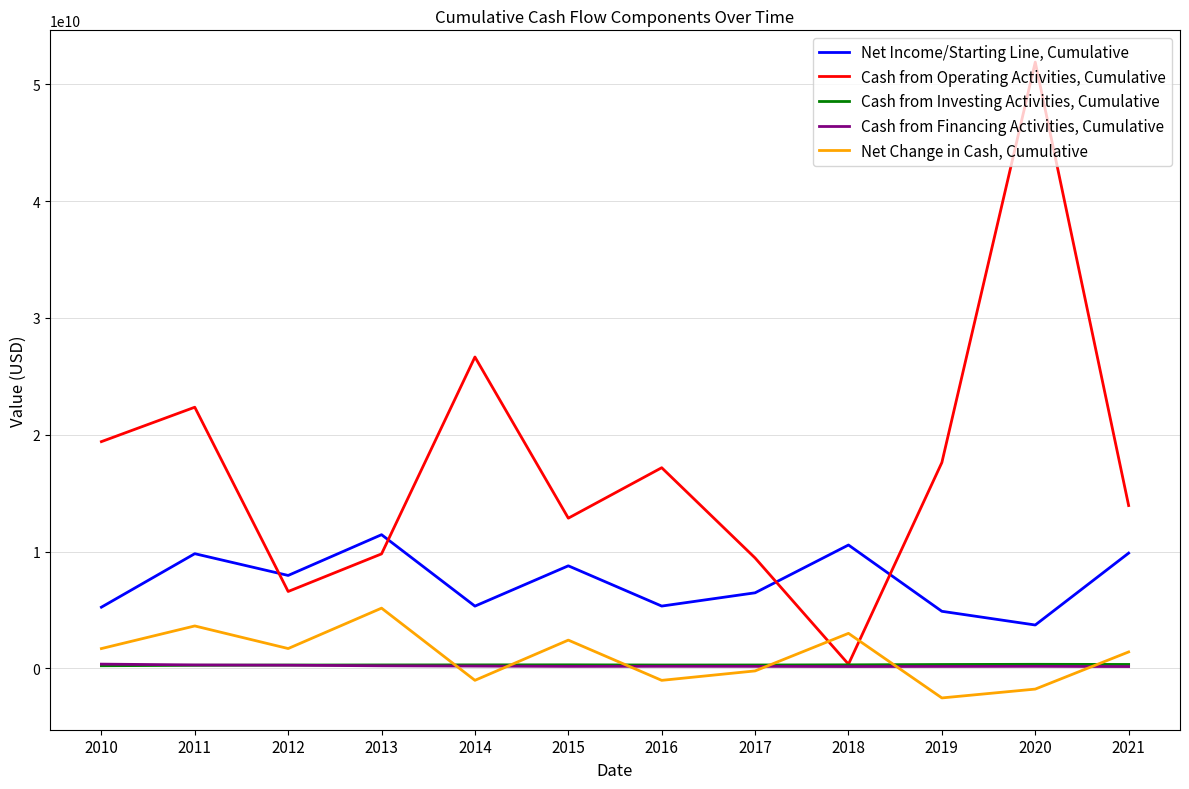

At how many categories does at least one series exceed 9847078521?

10